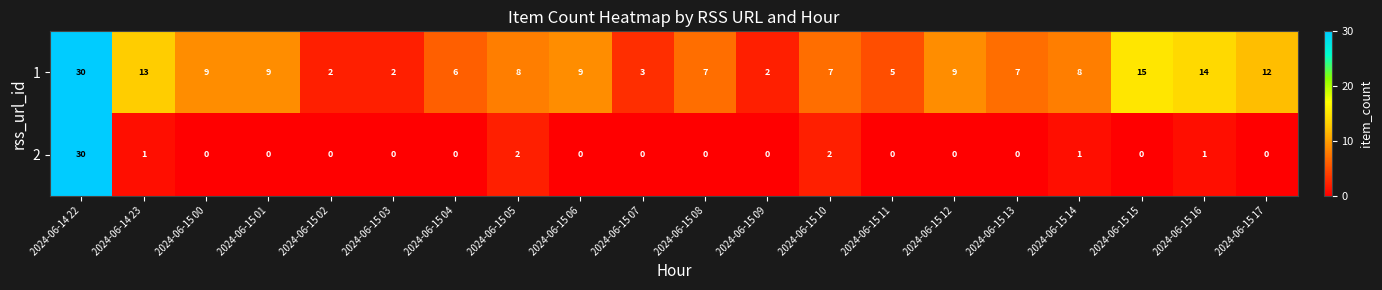

Is the value of 1 at 2024-06-15 07 greater than the value of 2 at 2024-06-14 22?

No